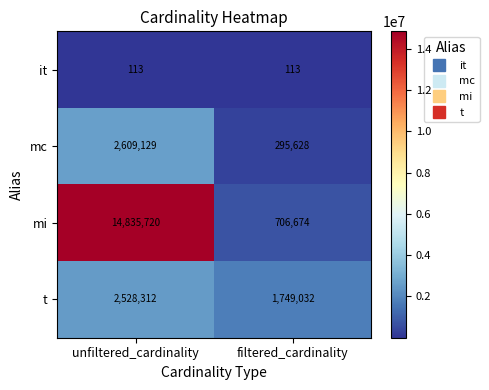

At which category does the chart reach its peak across all series?

unfiltered_cardinality